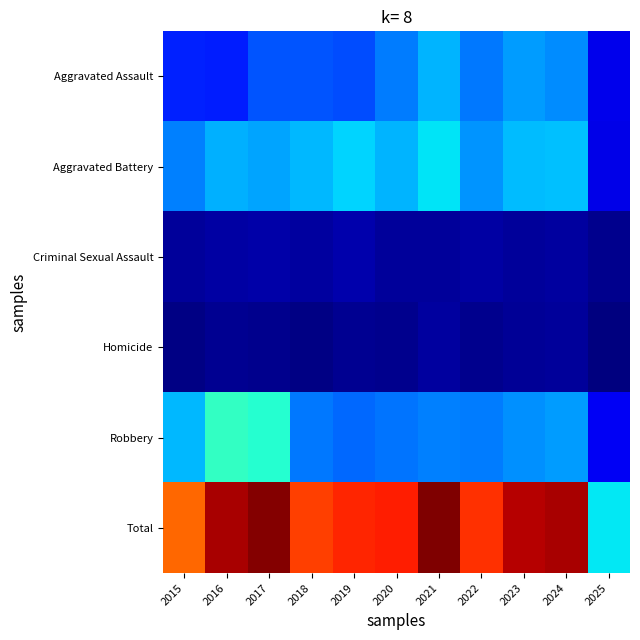

Reading left to right, list all the values displayed in this chart.

Aggravated Assault: 2015=160	2016=154	2017=207	2018=206	2019=197	2020=242	2021=292	2022=239	2023=272	2024=258	2025=100
Aggravated Battery: 2015=246	2016=288	2017=277	2018=296	2019=321	2020=293	2021=335	2022=263	2023=300	2024=304	2025=98
Criminal Sexual Assault: 2015=34	2016=43	2017=47	2018=40	2019=51	2020=36	2021=33	2022=42	2023=34	2024=39	2025=22
Homicide: 2015=17	2016=29	2017=24	2018=15	2019=27	2020=24	2021=37	2022=23	2023=31	2024=34	2025=11
Robbery: 2015=297	2016=394	2017=381	2018=237	2019=224	2020=233	2021=245	2022=243	2023=261	2024=272	2025=108
Total: 2015=754	2016=908	2017=936	2018=794	2019=820	2020=828	2021=942	2022=810	2023=898	2024=907	2025=339